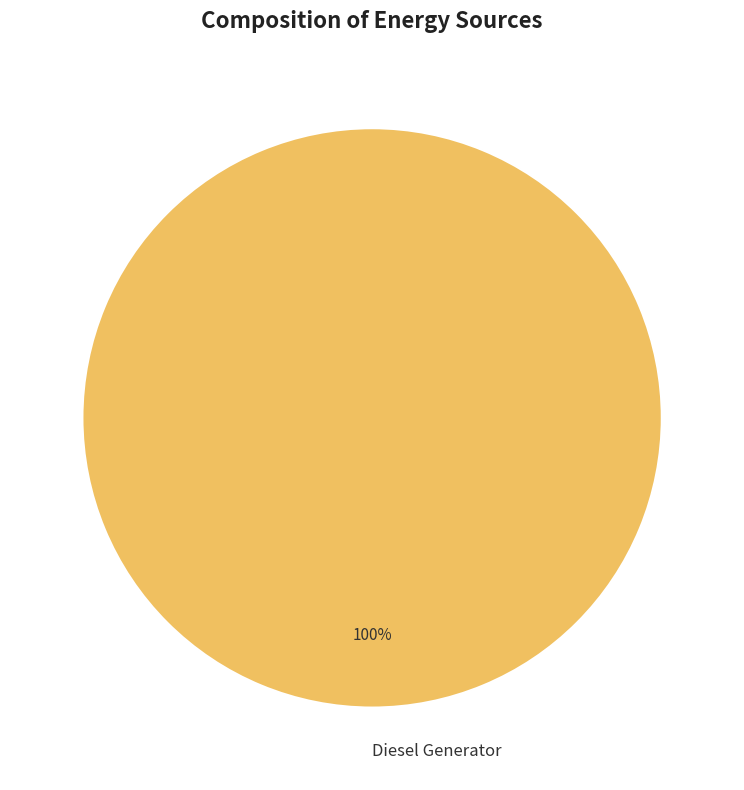

Is it true that Diesel Generator is 92% of the pie?

False